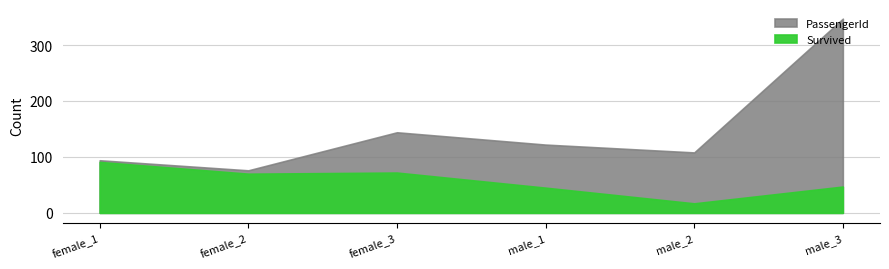

True or false: PassengerId and Survived intersect in this chart.

False